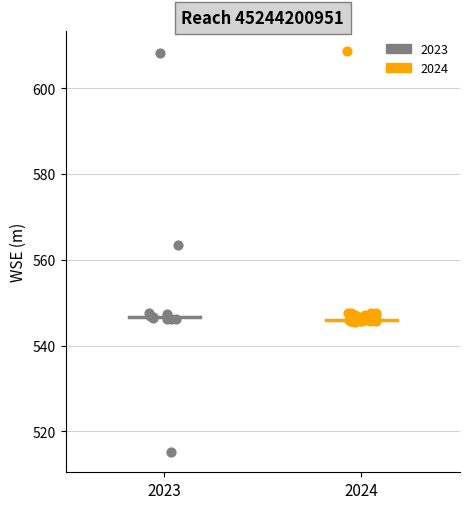

Which series contains the lowest Y value?

2023